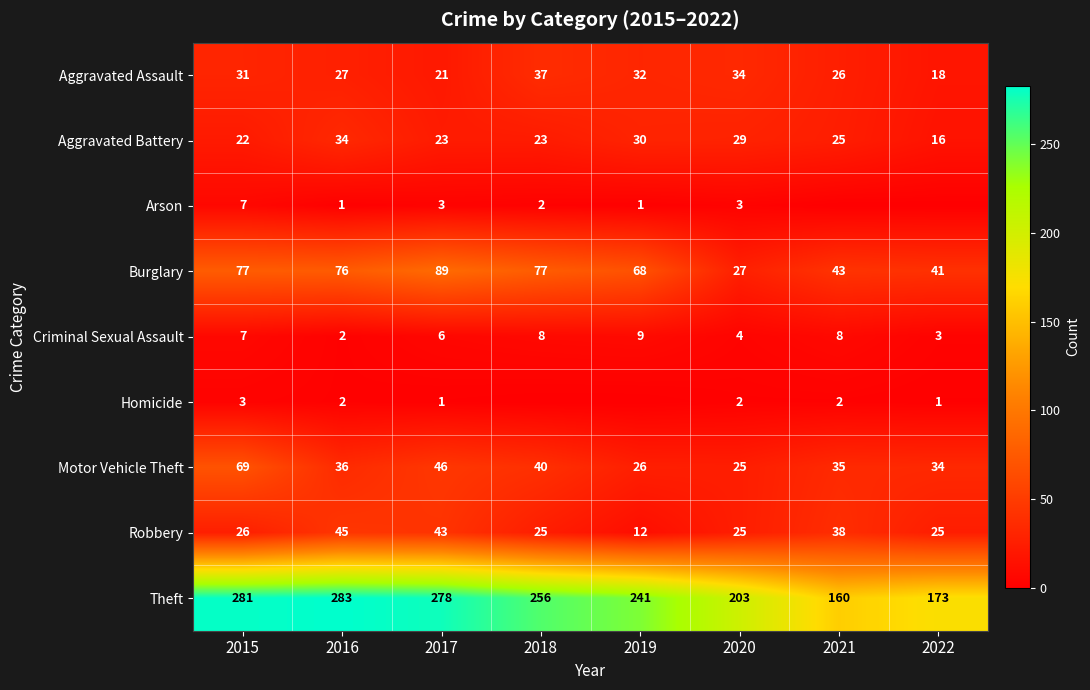

At which category does the chart reach its peak across all series?

2016